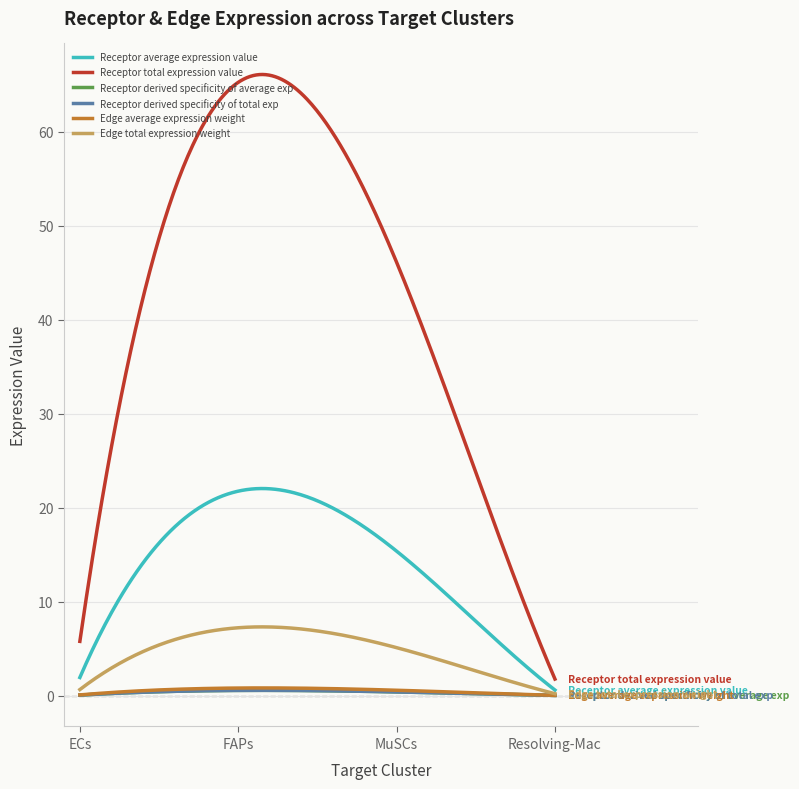

True or false: Edge average expression weight and Receptor derived specificity of average exp intersect in this chart.

False